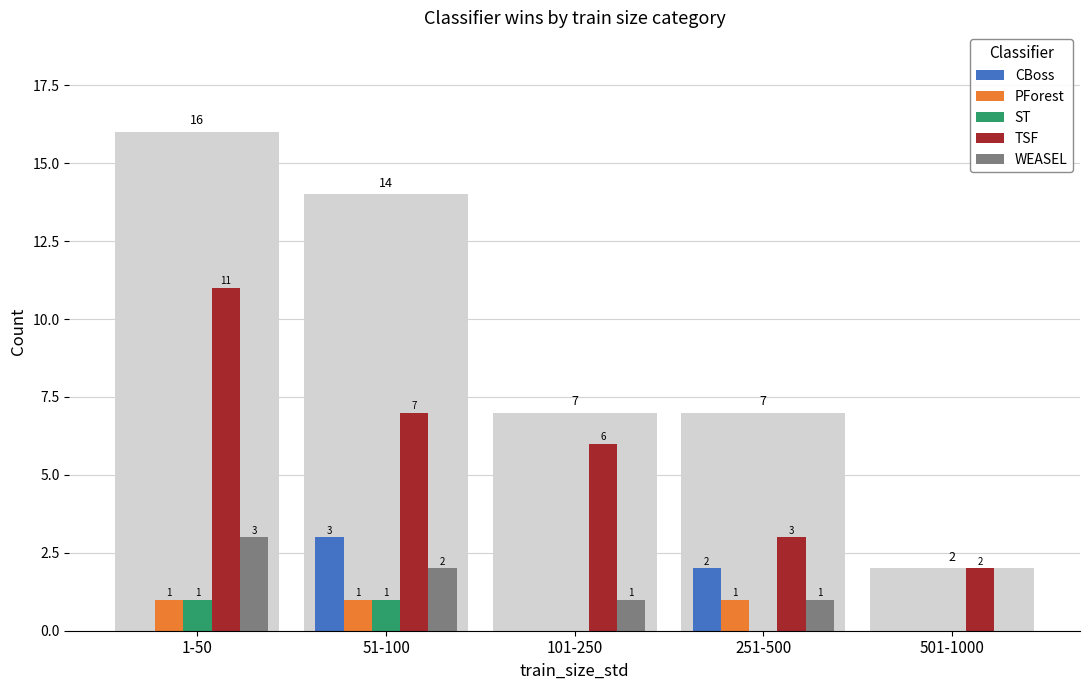

Which series has the widest spread of values?

TSF